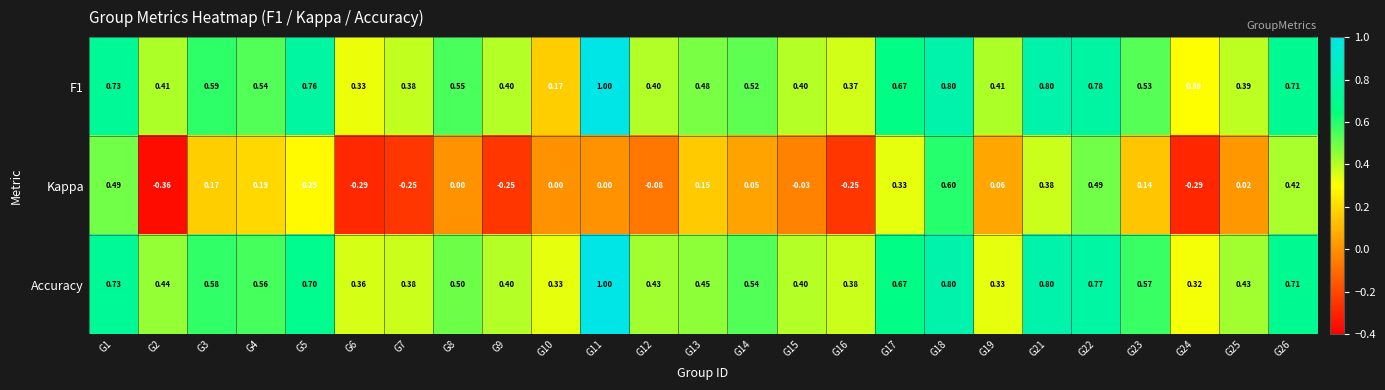

Which series changed the most between G5 and G22?

Kappa